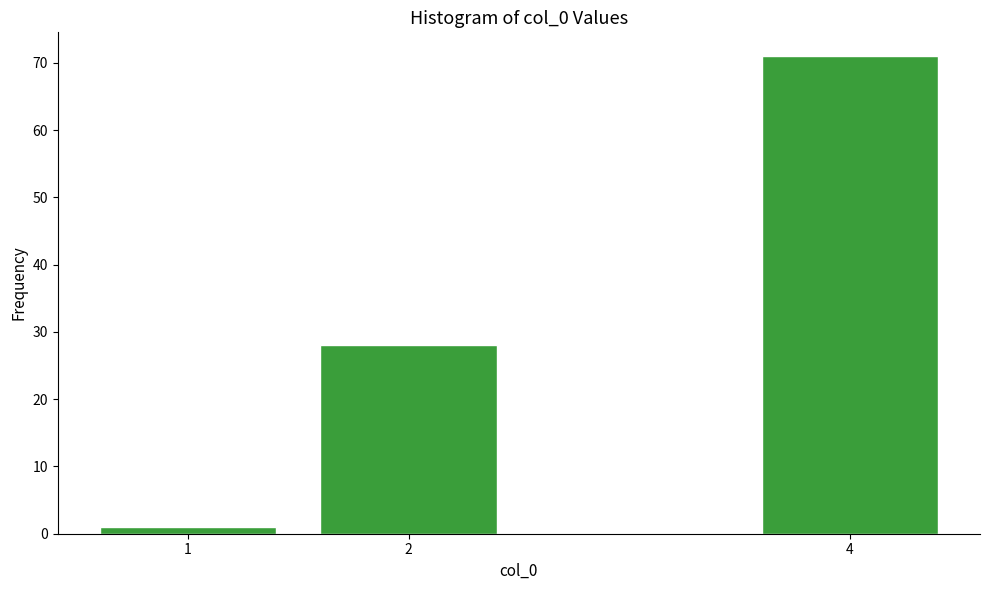

Reading left to right, list all the values displayed in this chart.

1	28	71